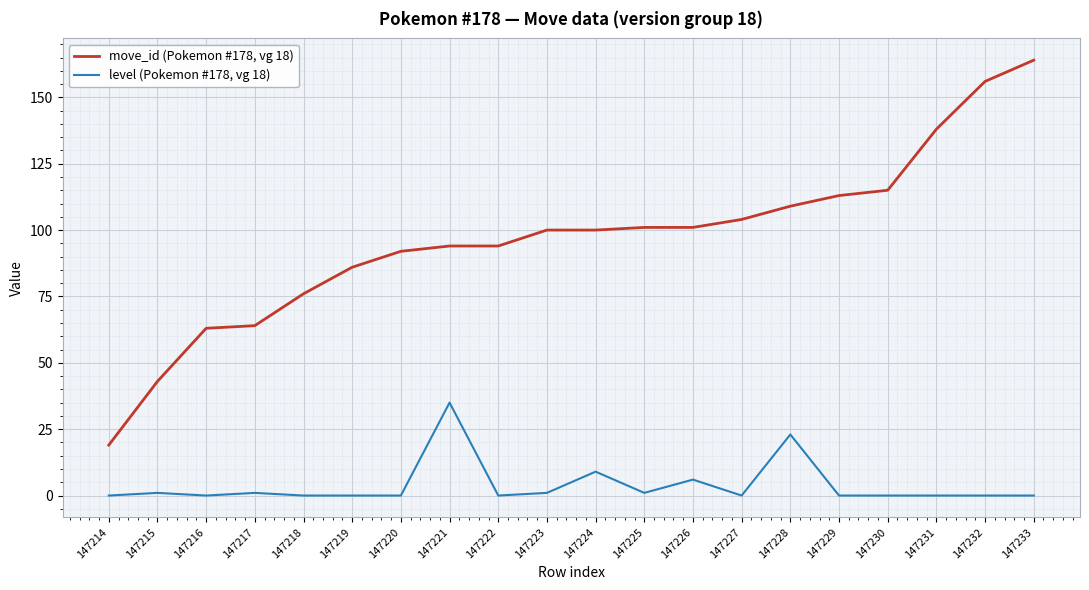

List the series in order of their overall mean, lowest first.

level (Pokemon #178, vg 18), move_id (Pokemon #178, vg 18)